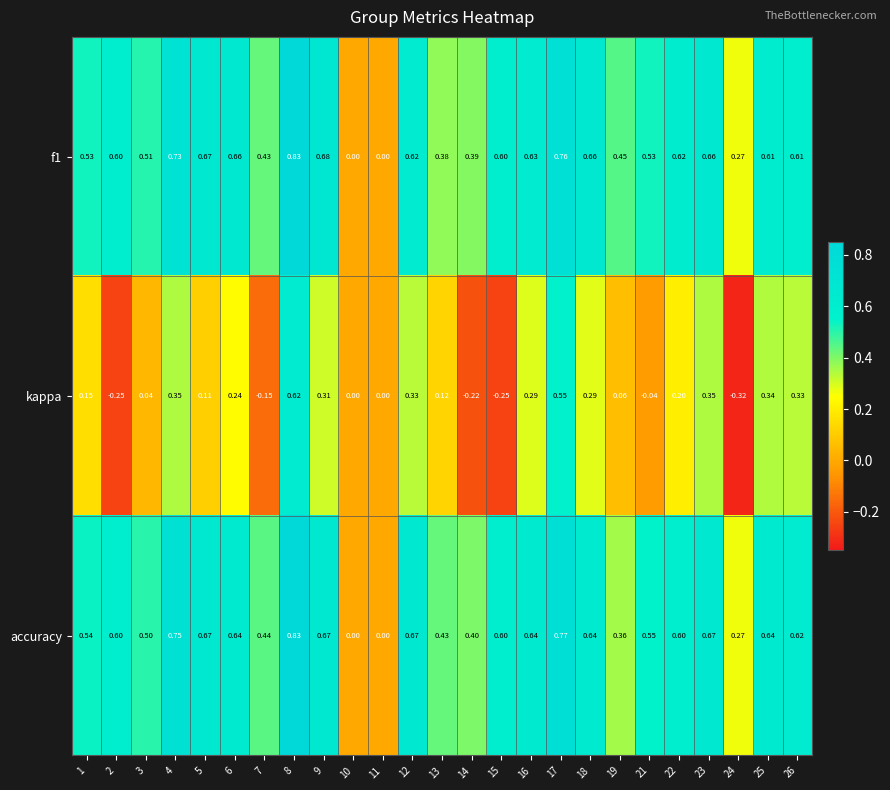

Which series changed the most between 3 and 12?

kappa